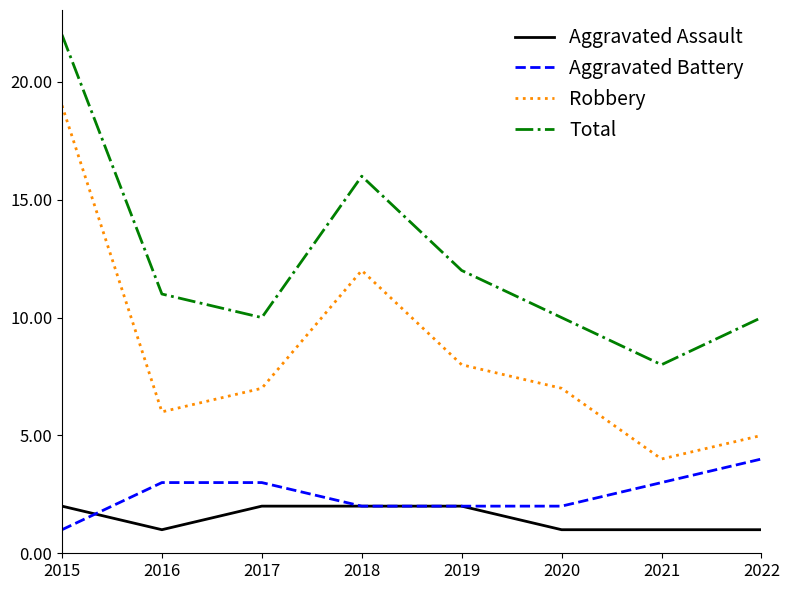

What is the sum of the Aggravated Assault values at 2021 and 2017?

3